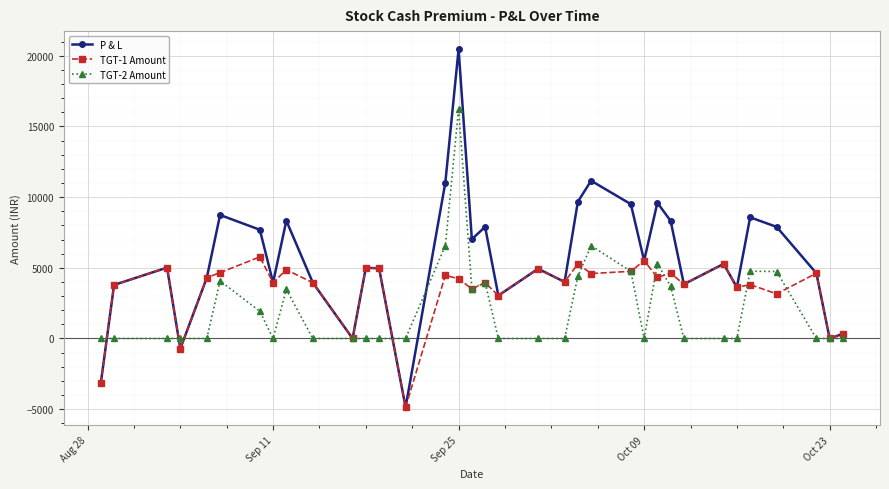

Which series has the largest range (max minus min)?

P & L